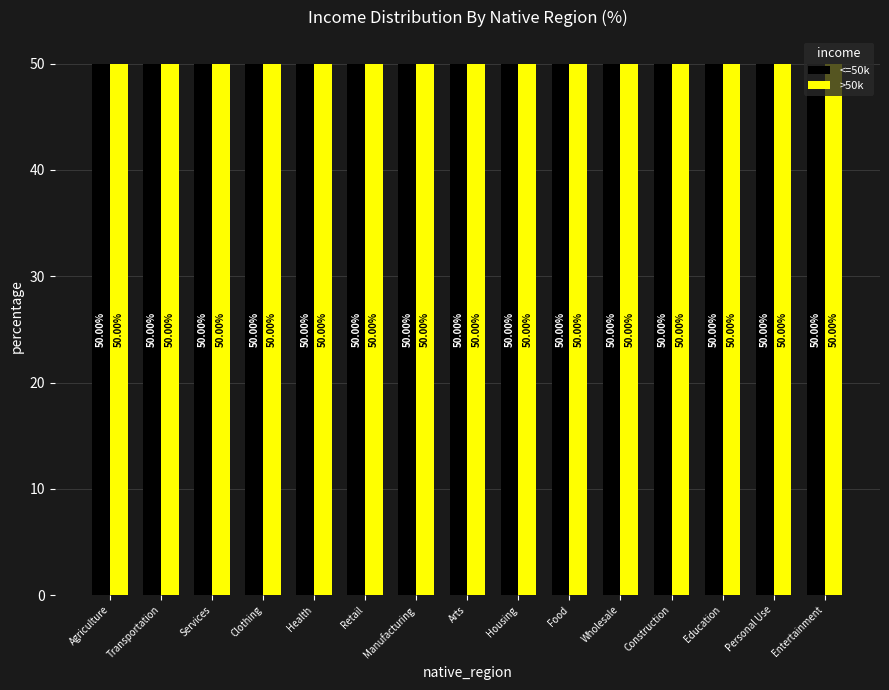

What are all the series names shown in the legend?

<=50k, >50k